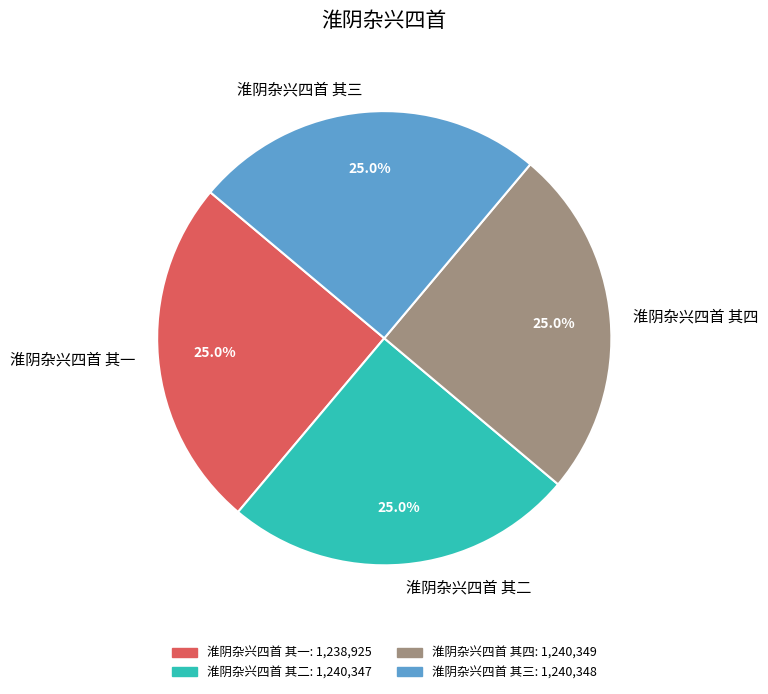

What portion of the pie excludes 淮阴杂兴四首 其三?

75.0%